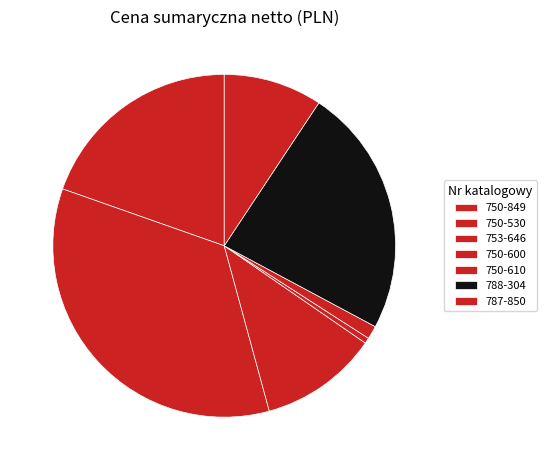

To the nearest percent, what is the average slice percentage?

14%